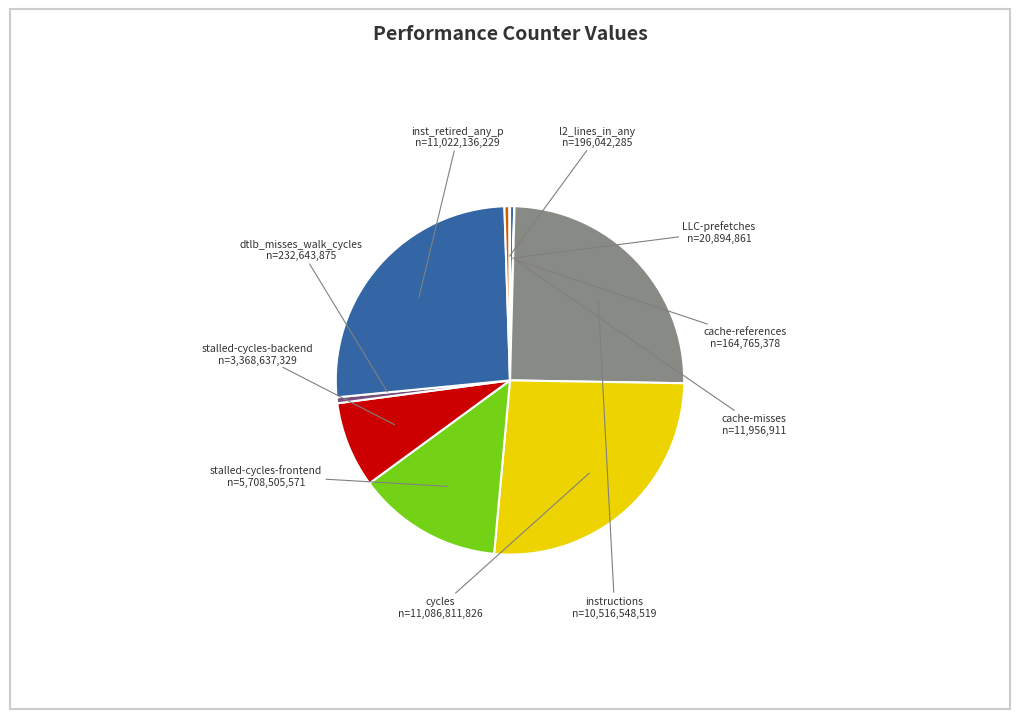

Do instructions and dtlb_misses_walk_cycles together represent more than half of the pie?

No